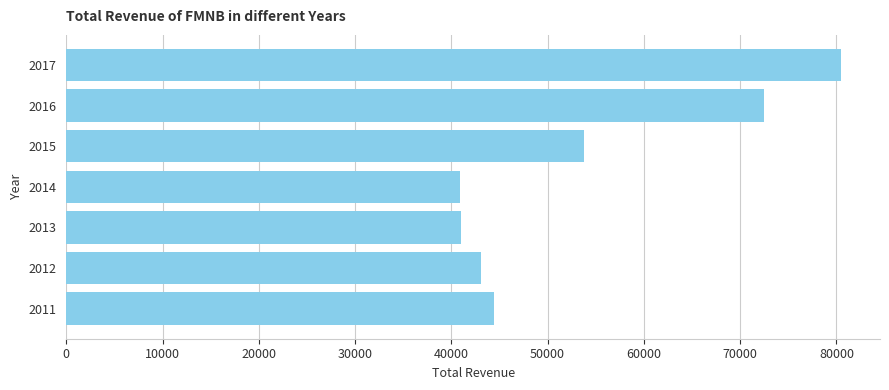

What is the value of the 5th bar from the top?

41000